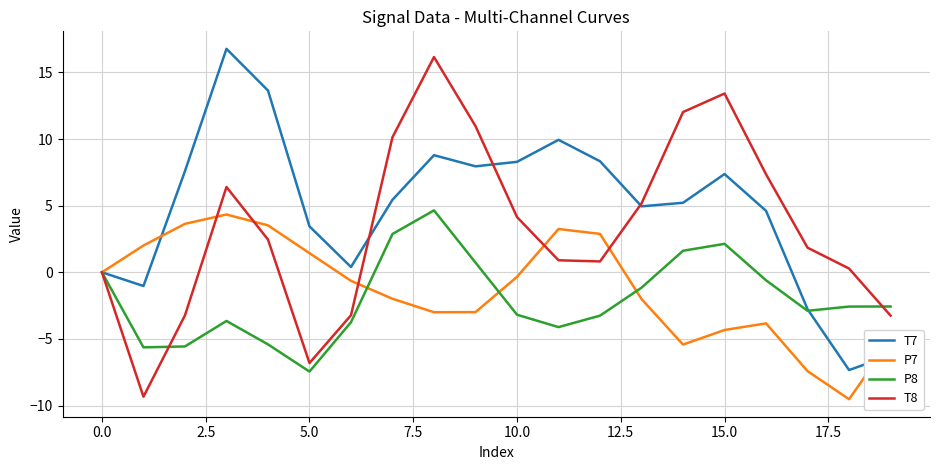

What is the smallest value displayed?

-9.5